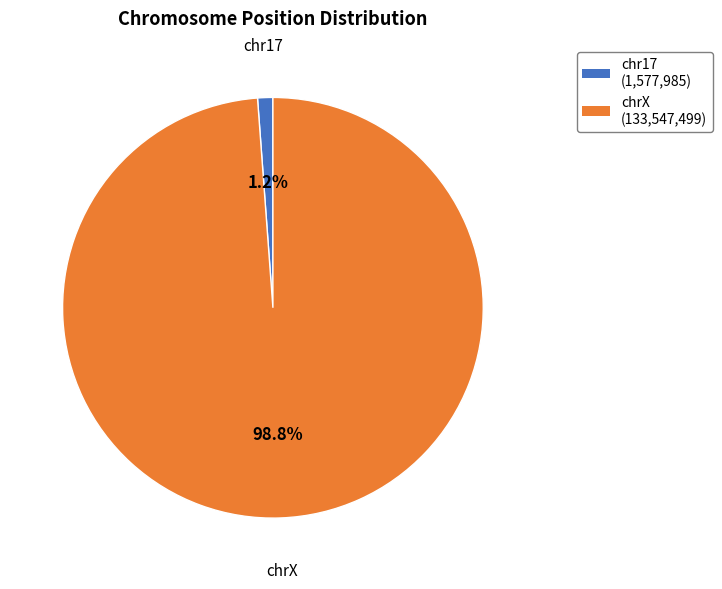

Rank the categories by value from lowest to highest.

chr17, chrX